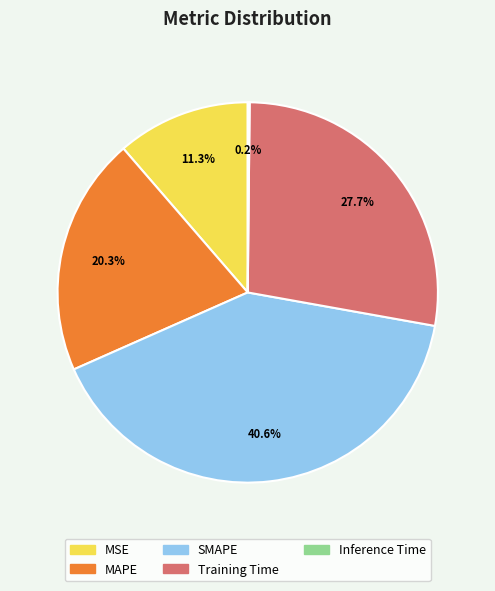

What is the largest slice in the pie chart?

SMAPE